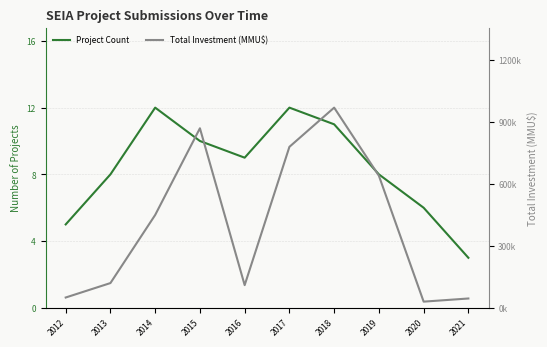

List the labels in order of Project Count value, smallest first.

2021, 2012, 2020, 2013, 2019, 2016, 2015, 2018, 2014, 2017